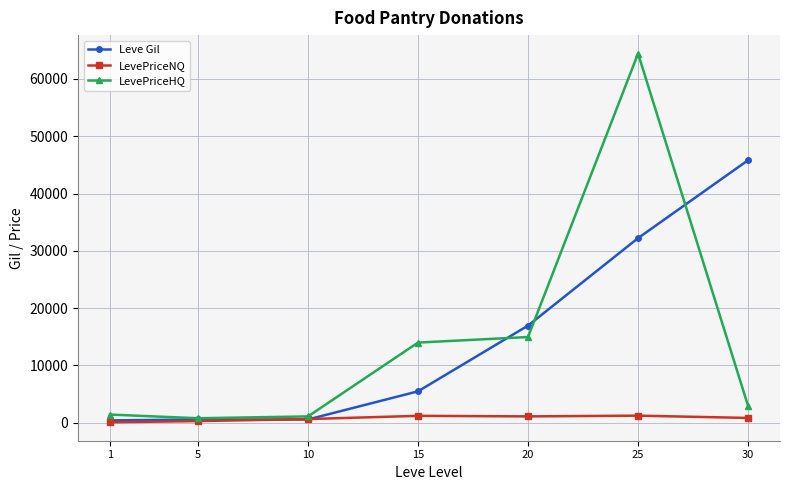

Which series changed the most between 15 and 25?

LevePriceHQ